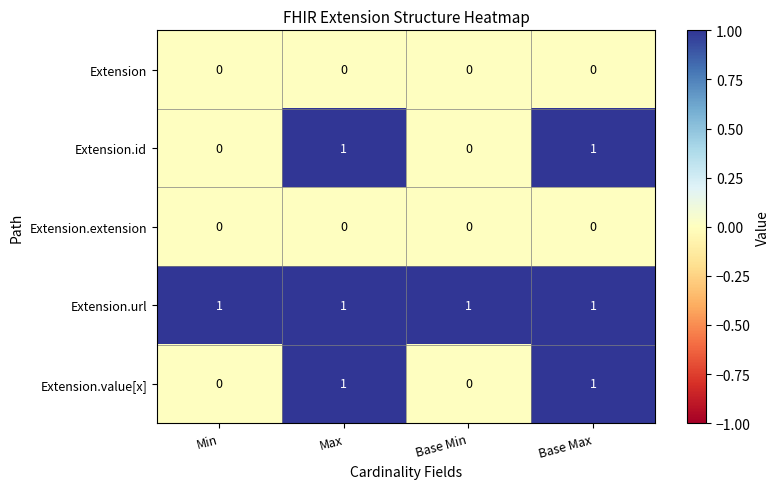

Which series has the largest total across all categories?

Extension.url